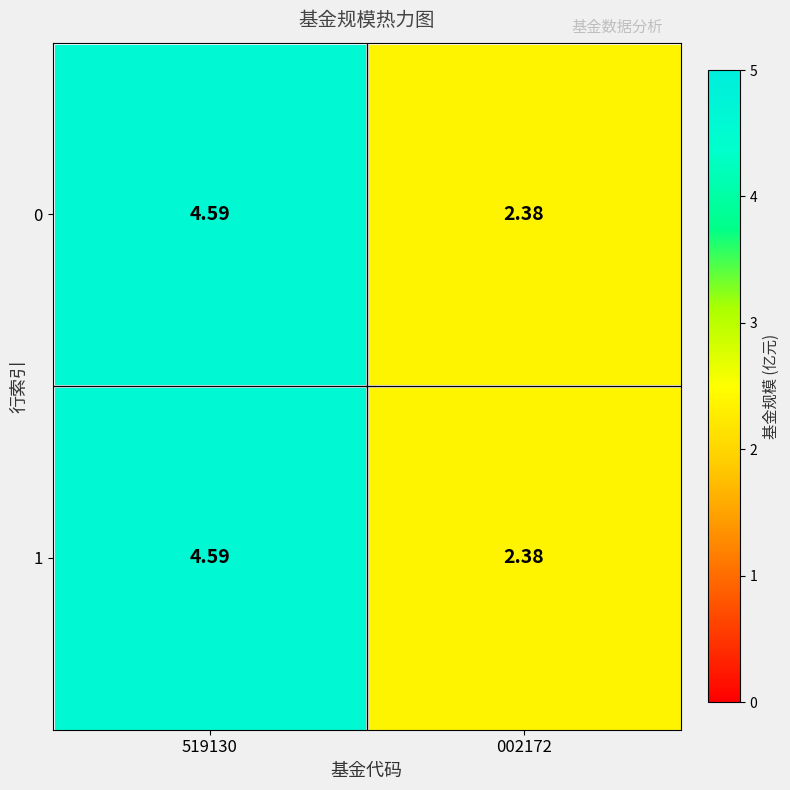

What is the total value across all series at 519130?

9.2